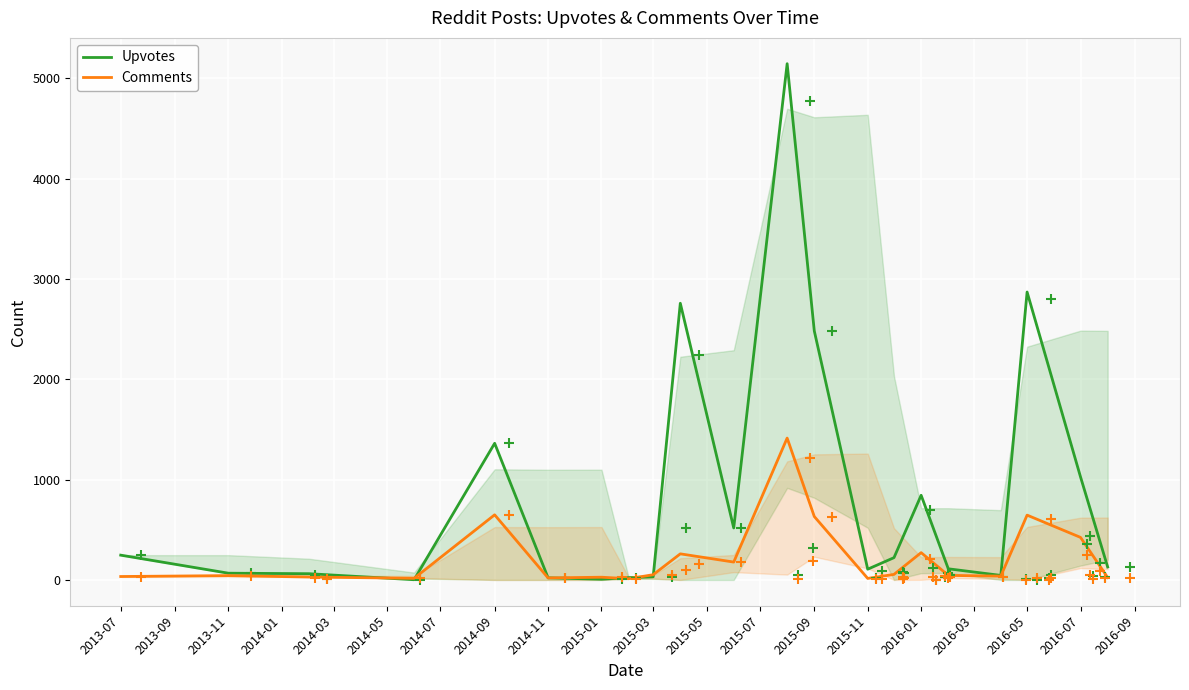

Which series has the largest total across all categories?

Upvotes